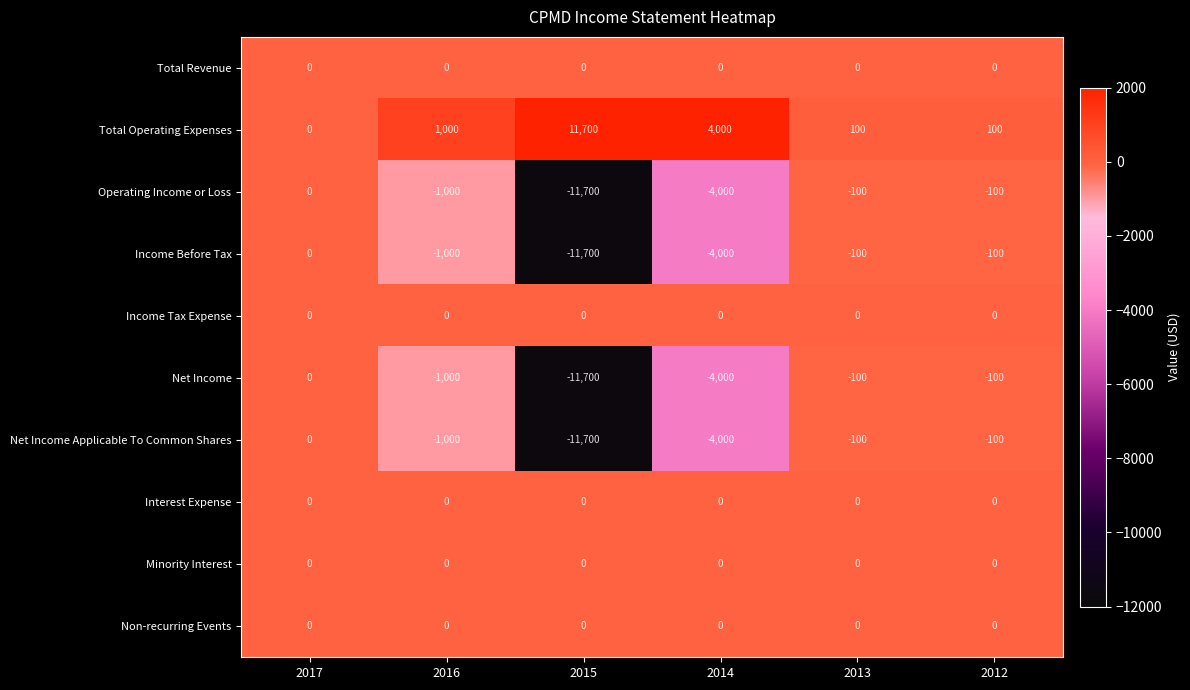

Where is Total Operating Expenses nearest to the value 5850?

2014